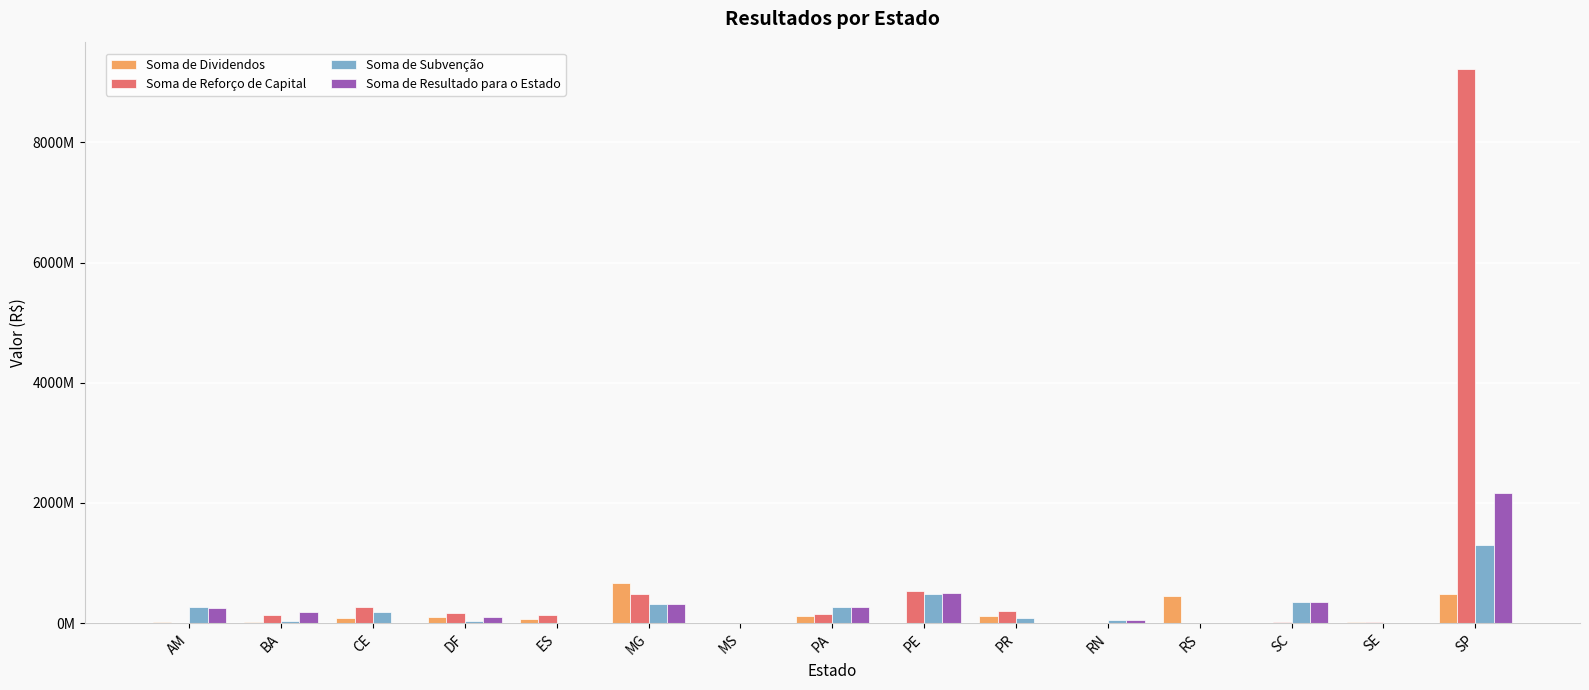

At how many categories does at least one series exceed 844390112?

1